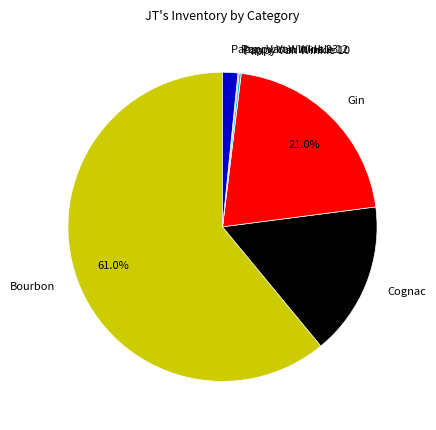

What is the largest slice in the pie chart?

Bourbon